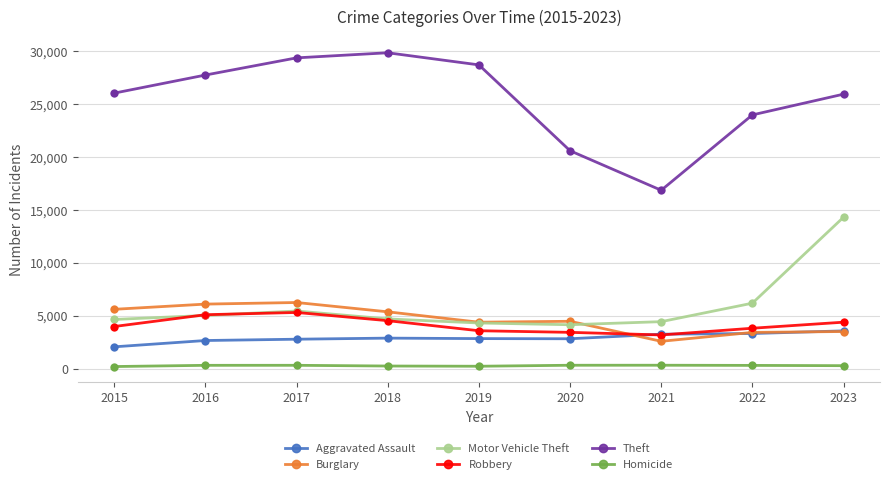

What is the total value across all series at 2021?

30750